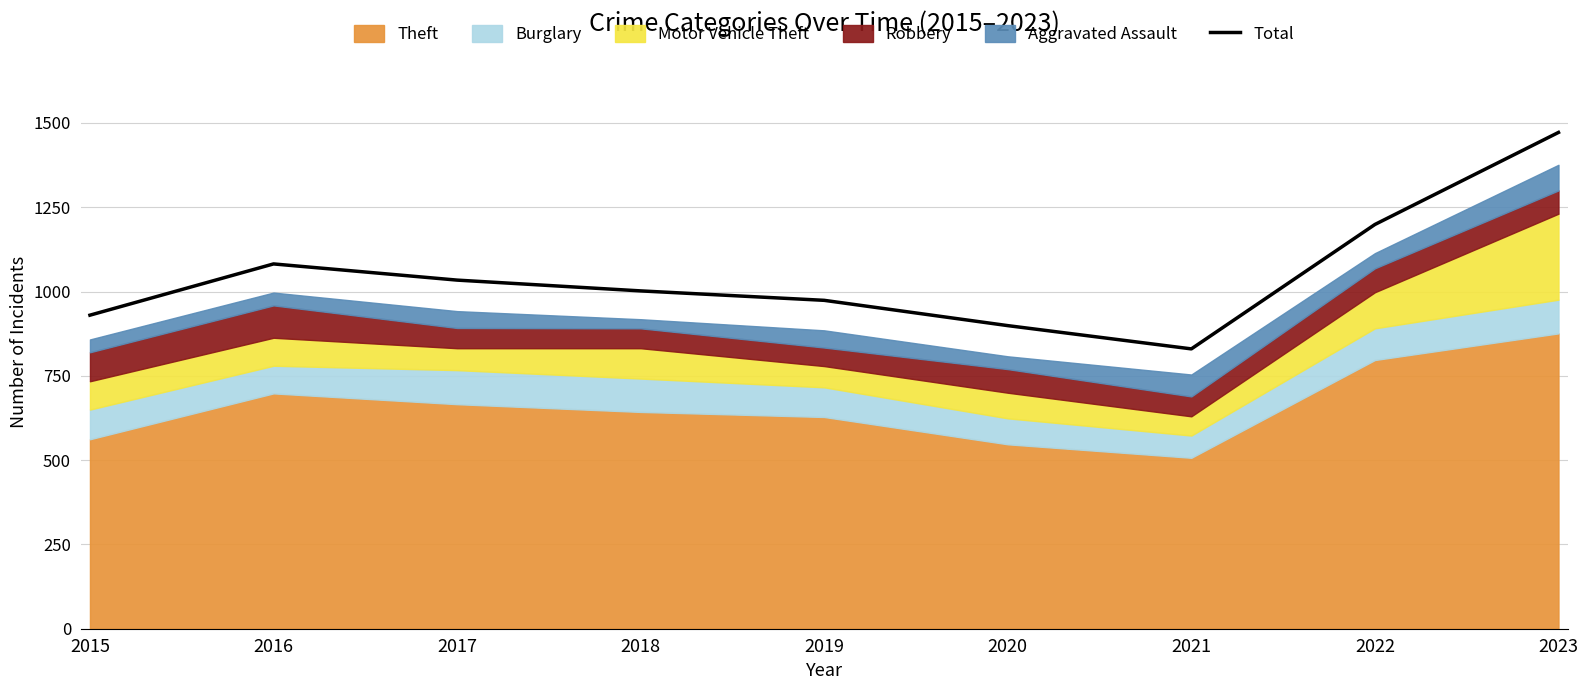

How many lines are shown in the chart?

1